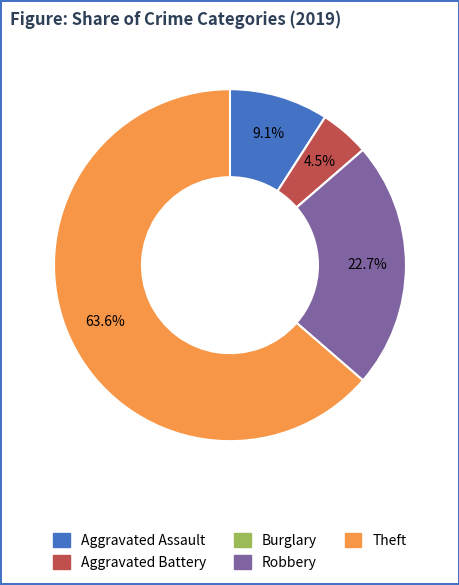

To the nearest percent, what percentage of the pie is Aggravated Assault?

9%